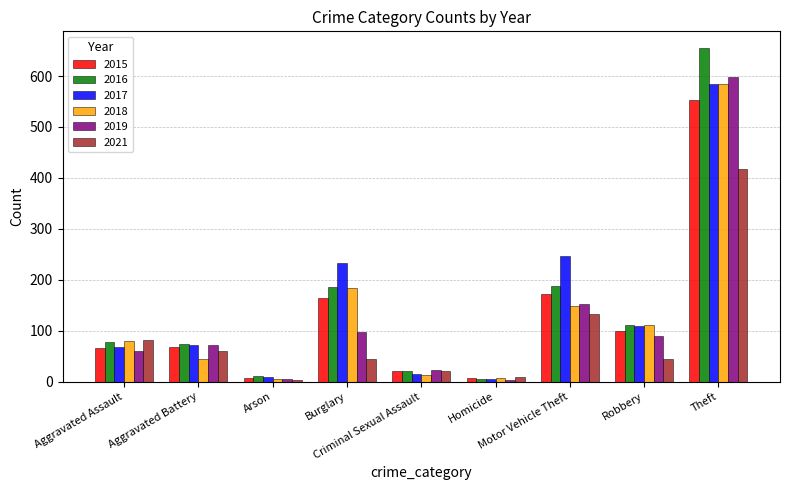

What is the greatest value displayed?

655